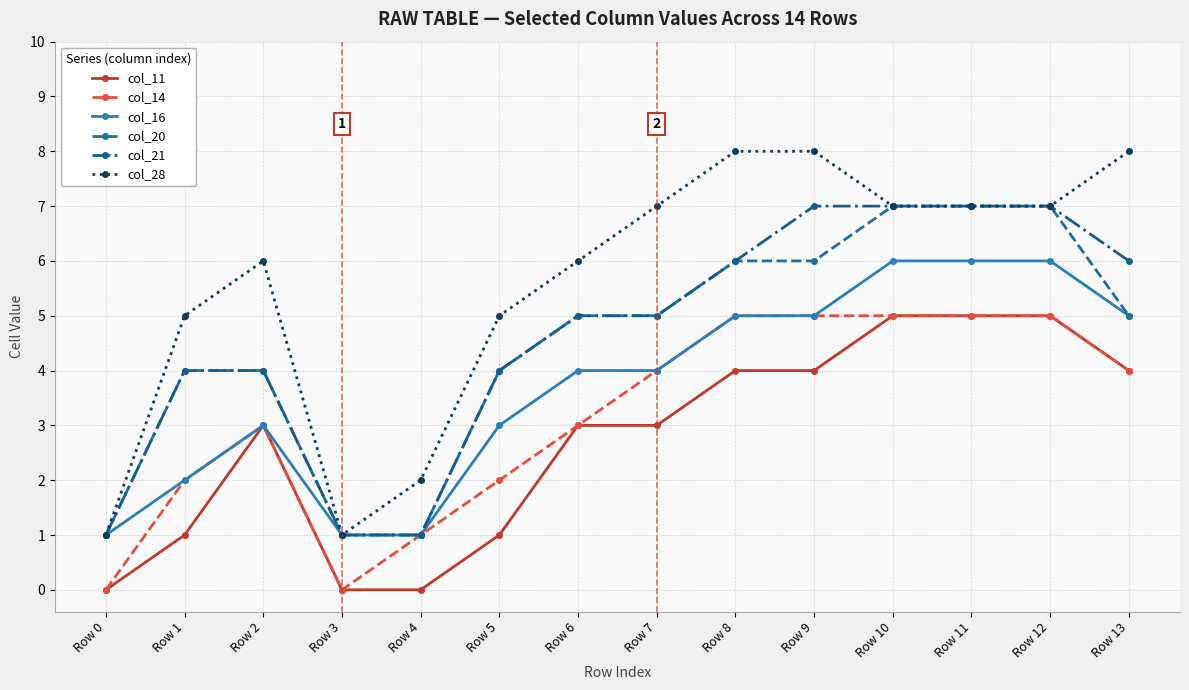

What are all the series names shown in the legend?

col_11, col_14, col_16, col_20, col_21, col_28